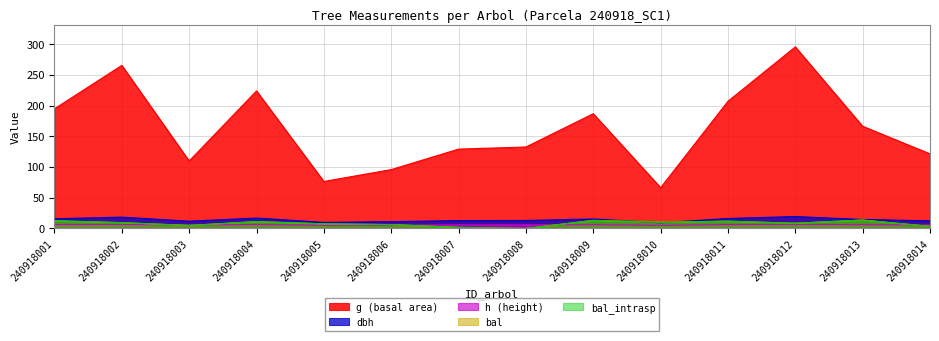

Where does the bal_intrasp series first go above 9?

240918001